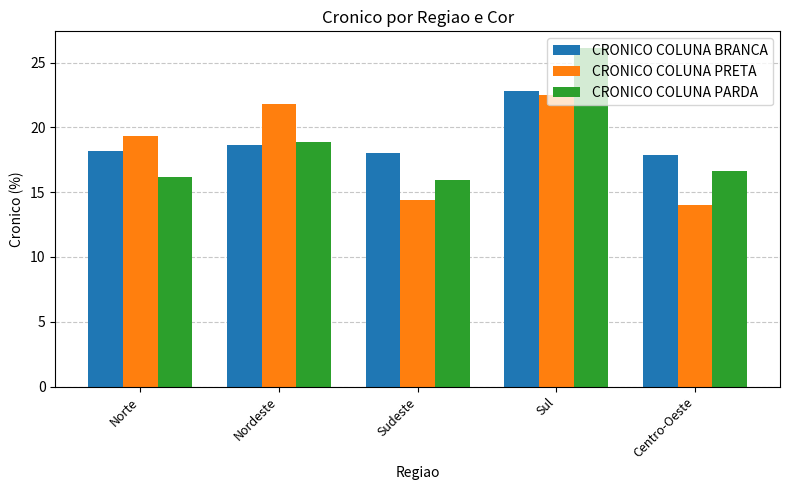

How many bars are there in total?

15